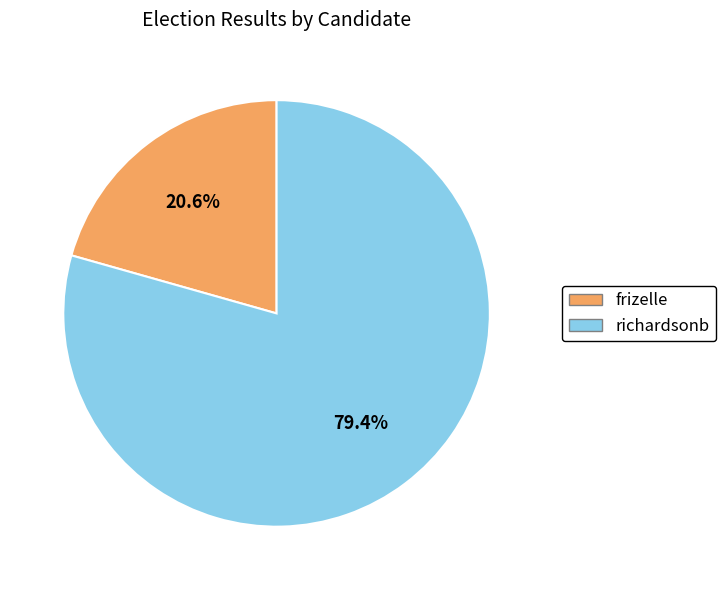

To the nearest percent, what is the difference between the richardsonb and frizelle slice percentages?

59%